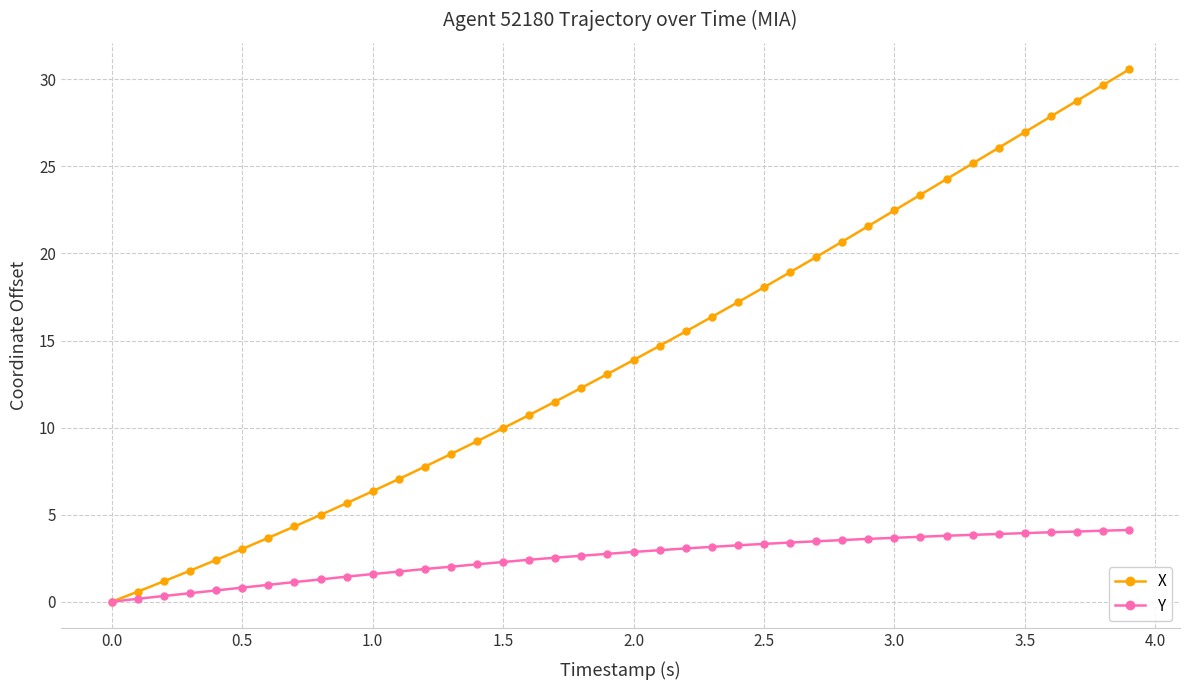

Count the number of data series in this chart.

2